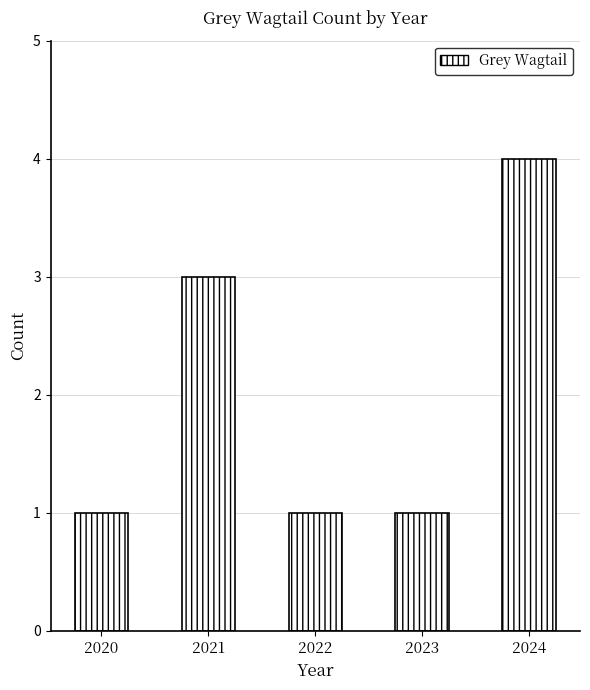

What is the change in value from 2021 to 2024?

+1